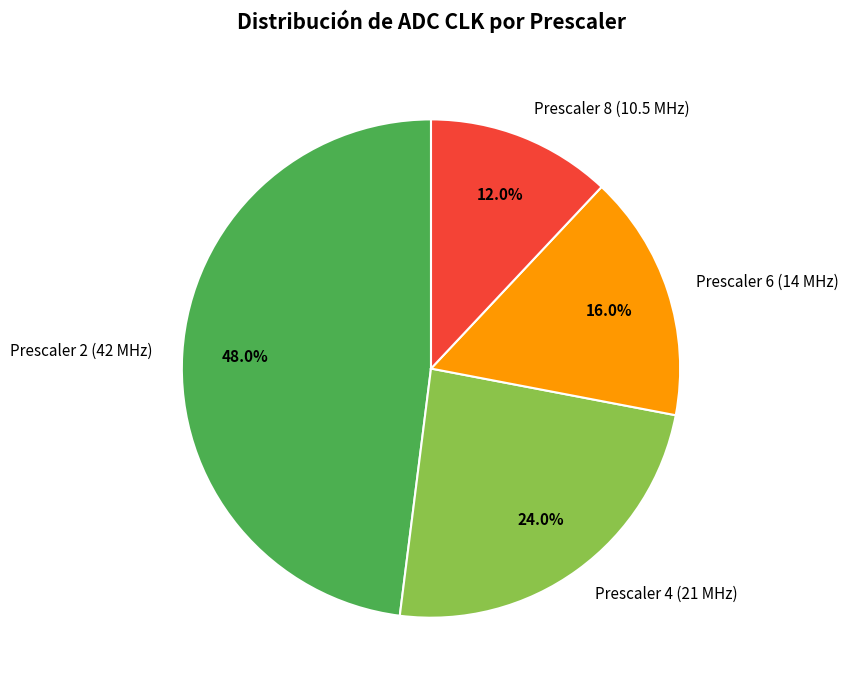

Is Prescaler 2 (42 MHz) the majority of the pie?

No